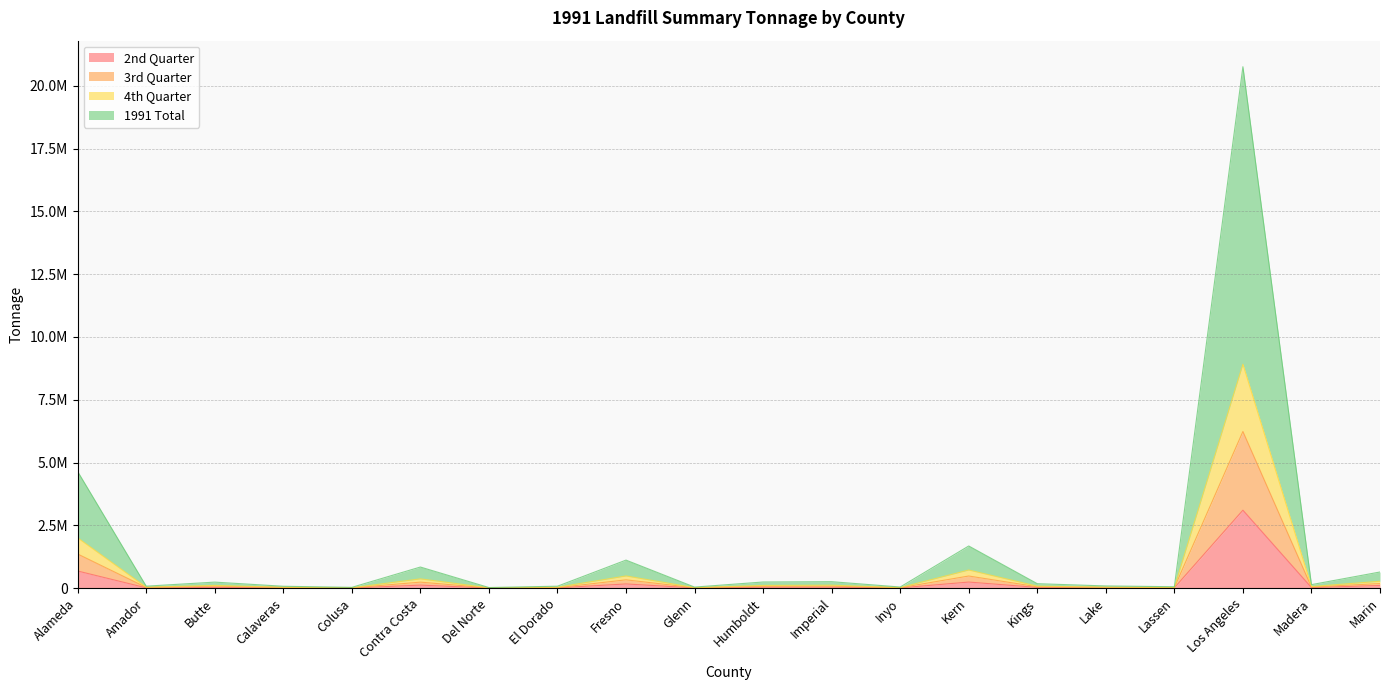

Rank the series at Calaveras from lowest to highest value.

2nd Quarter, 3rd Quarter, 4th Quarter, 1991 Total